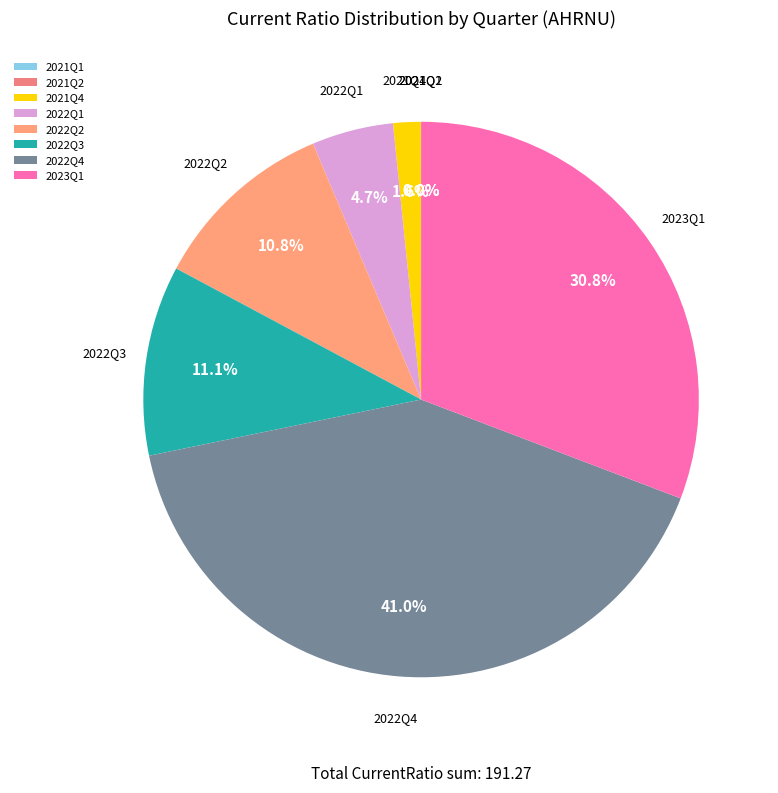

What is the largest slice in the pie chart?

2022Q4